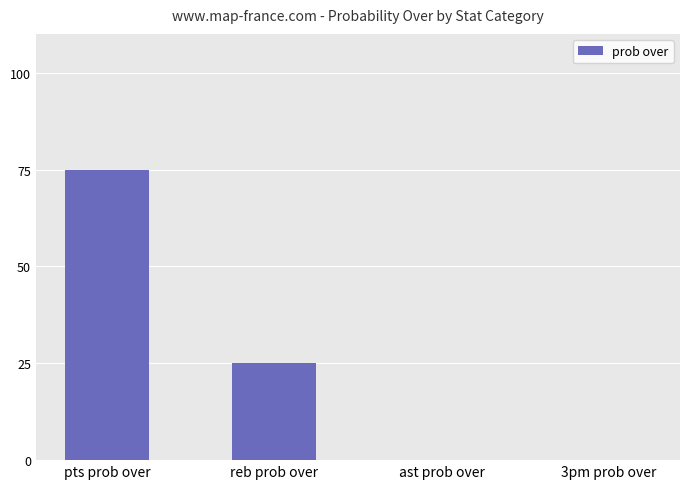

Where does the data first go above 25?

pts prob over